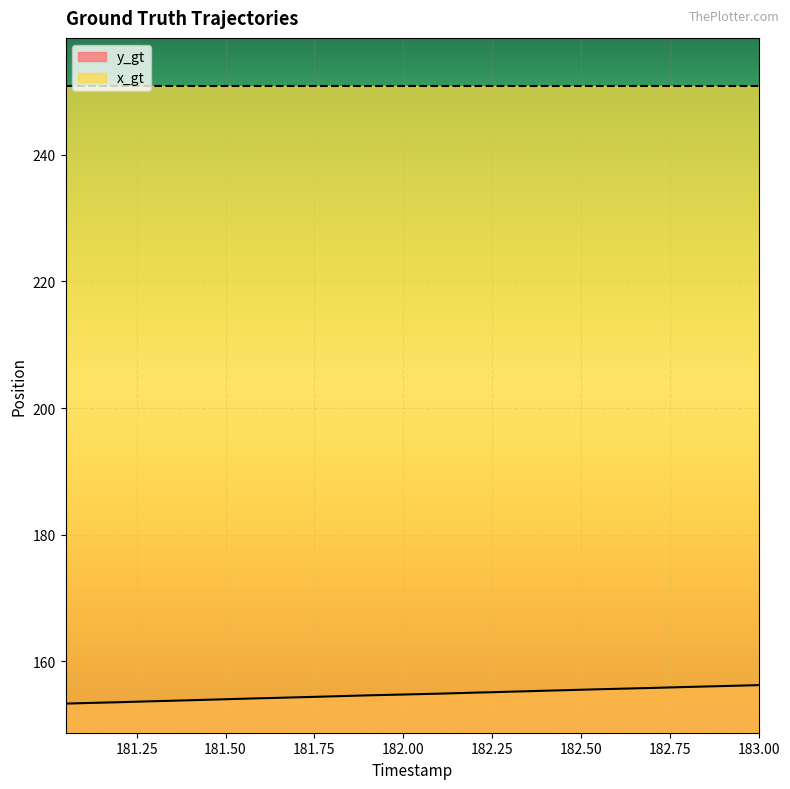

Count the number of categories in the chart.

40